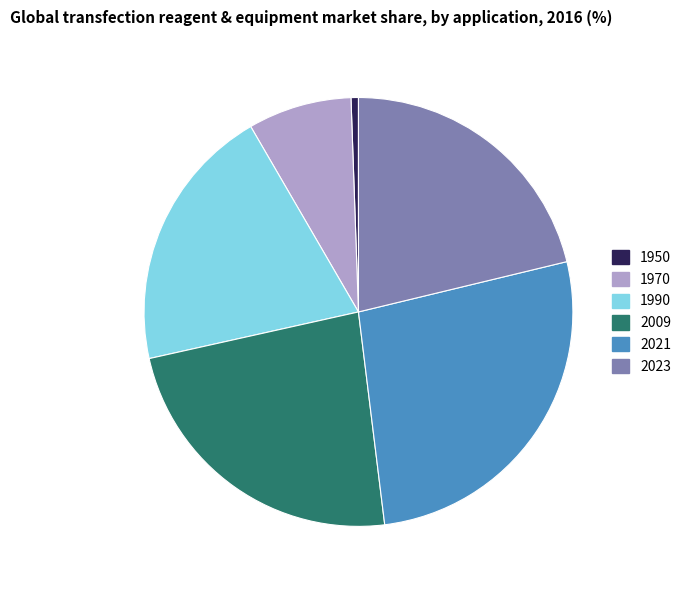

Which has a higher value, 2023 or 1950?

2023